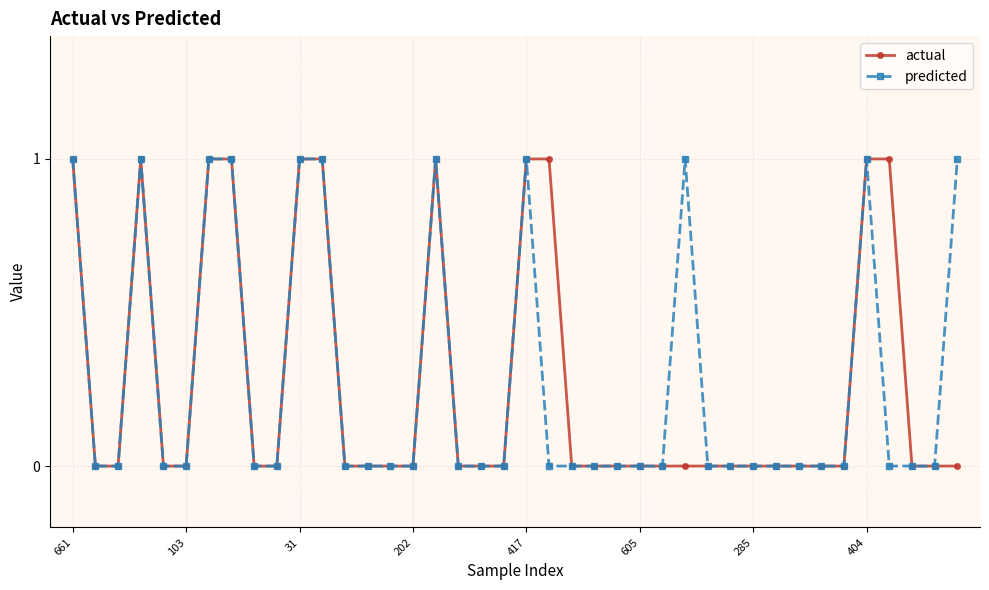

True or false: actual has more than 1 interior local peaks.

True